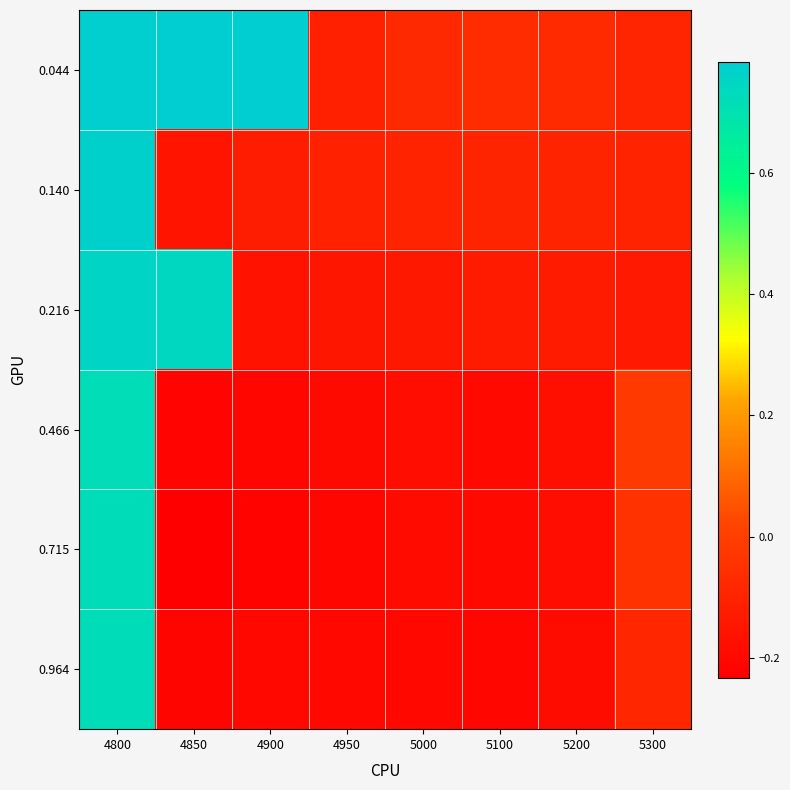

What is the spread (max minus min) of values at 4850?

1.0